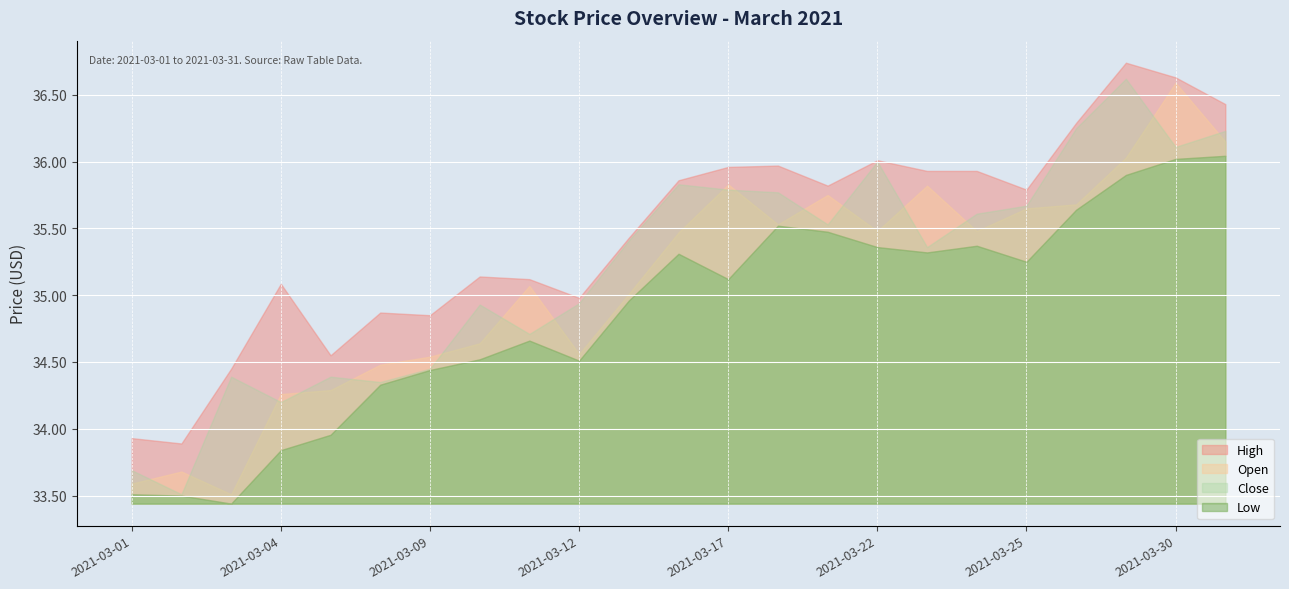

What is the value of the Low point at the 20th from the left?

35.6